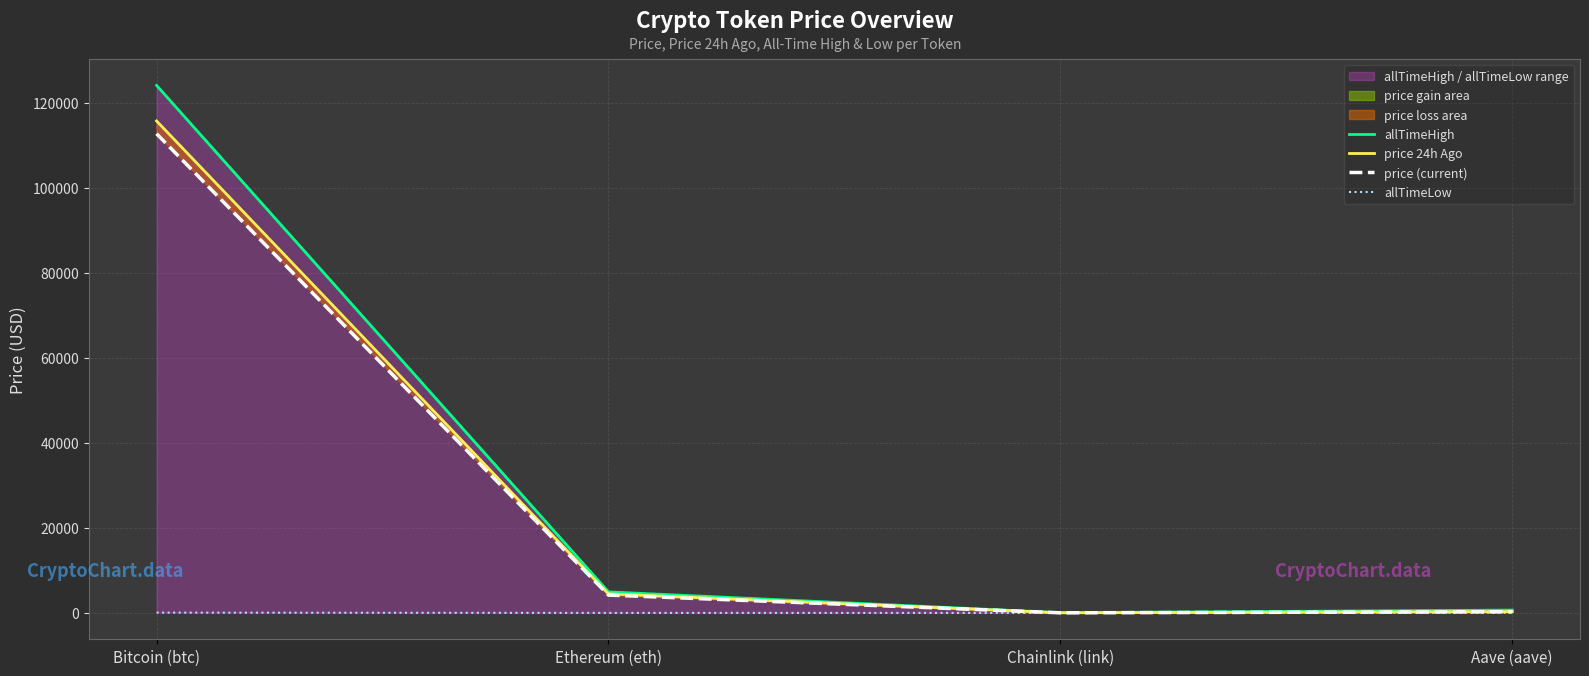

Which series has the largest total across all categories?

allTimeHigh